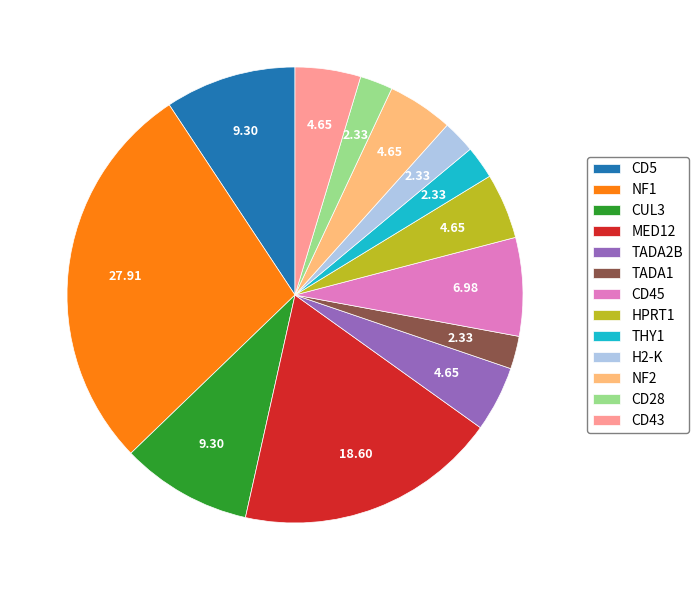

Do H2-K and NF1 together represent more than half of the pie?

No